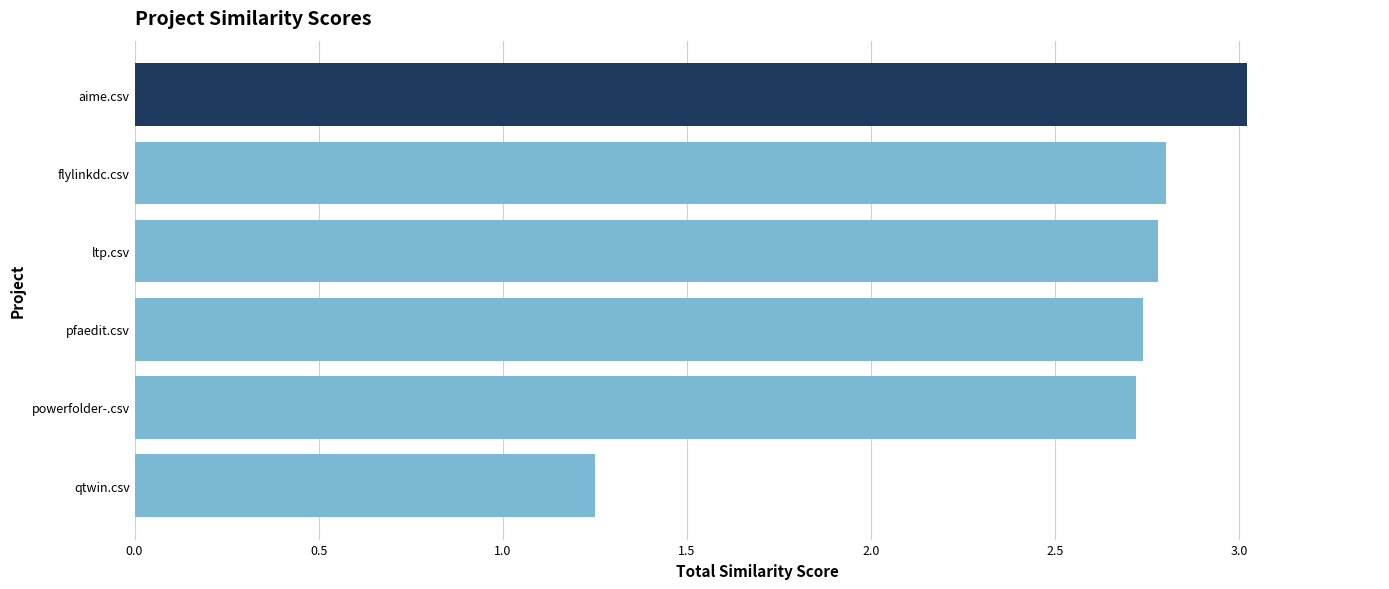

The chart shows a value of 2.7 at pfaedit.csv. True or false?

True